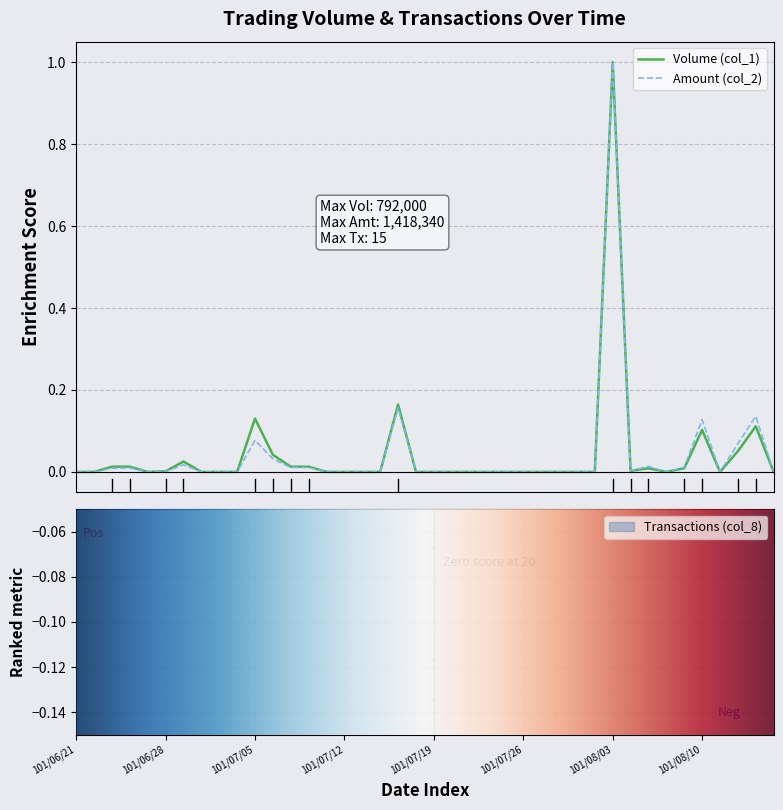

Reading left to right, list all the values displayed in this chart.

Volume (col_1): 101/06/21=0.0	101/06/22=0.0	101/06/25=0.0	101/06/26=0.0	101/06/27=0.0	101/06/28=0.0	101/06/29=0.0	101/07/02=0.0	101/07/03=0.0	101/07/04=0.0	101/07/05=0.1	101/07/06=0.0	101/07/09=0.0	101/07/10=0.0	101/07/11=0.0	101/07/12=0.0	101/07/13=0.0	101/07/16=0.0	101/07/17=0.2	101/07/18=0.0	101/07/19=0.0	101/07/20=0.0	101/07/23=0.0	101/07/24=0.0	101/07/25=0.0	101/07/26=0.0	101/07/27=0.0	101/07/30=0.0	101/07/31=0.0	101/08/01=0.0	101/08/03=1.0	101/08/06=0.0	101/08/07=0.0	101/08/08=0.0	101/08/09=0.0	101/08/10=0.1	101/08/13=0.0	101/08/14=0.1	101/08/15=0.1	101/08/16=0.0
Amount (col_2): 101/06/21=0.0	101/06/22=0.0	101/06/25=0.0	101/06/26=0.0	101/06/27=0.0	101/06/28=0.0	101/06/29=0.0	101/07/02=0.0	101/07/03=0.0	101/07/04=0.0	101/07/05=0.1	101/07/06=0.0	101/07/09=0.0	101/07/10=0.0	101/07/11=0.0	101/07/12=0.0	101/07/13=0.0	101/07/16=0.0	101/07/17=0.2	101/07/18=0.0	101/07/19=0.0	101/07/20=0.0	101/07/23=0.0	101/07/24=0.0	101/07/25=0.0	101/07/26=0.0	101/07/27=0.0	101/07/30=0.0	101/07/31=0.0	101/08/01=0.0	101/08/03=1.0	101/08/06=0.0	101/08/07=0.0	101/08/08=0.0	101/08/09=0.0	101/08/10=0.1	101/08/13=0.0	101/08/14=0.1	101/08/15=0.1	101/08/16=0.0
Transactions (col_8): 101/06/21=0.0	101/06/22=0.0	101/06/25=0.1	101/06/26=0.1	101/06/27=0.0	101/06/28=0.1	101/06/29=0.1	101/07/02=0.0	101/07/03=0.0	101/07/04=0.0	101/07/05=0.2	101/07/06=0.1	101/07/09=0.1	101/07/10=0.1	101/07/11=0.0	101/07/12=0.0	101/07/13=0.0	101/07/16=0.0	101/07/17=0.1	101/07/18=0.0	101/07/19=0.0	101/07/20=0.0	101/07/23=0.0	101/07/24=0.0	101/07/25=0.0	101/07/26=0.0	101/07/27=0.0	101/07/30=0.0	101/07/31=0.0	101/08/01=0.0	101/08/03=1.0	101/08/06=0.1	101/08/07=0.1	101/08/08=0.0	101/08/09=0.1	101/08/10=0.1	101/08/13=0.0	101/08/14=0.1	101/08/15=0.4	101/08/16=0.0